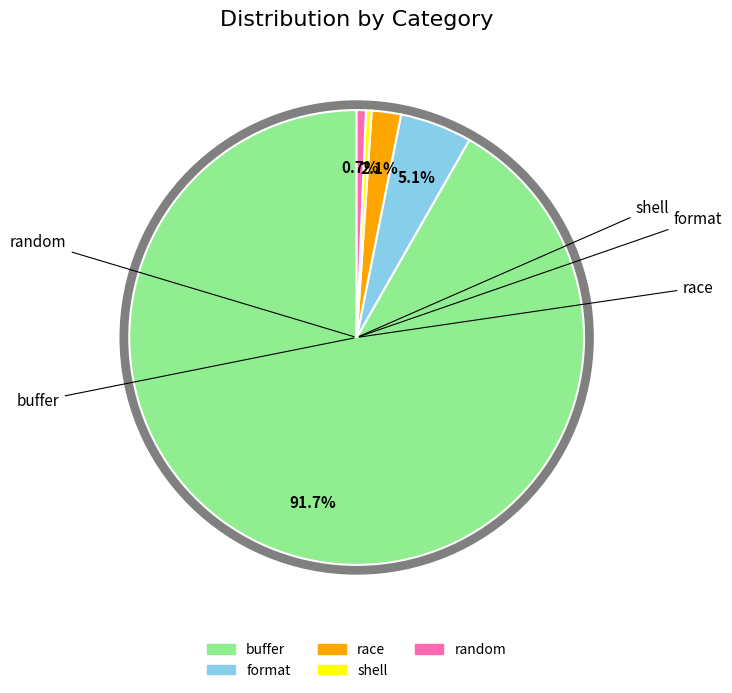

To the nearest percent, what portion does format represent?

5%